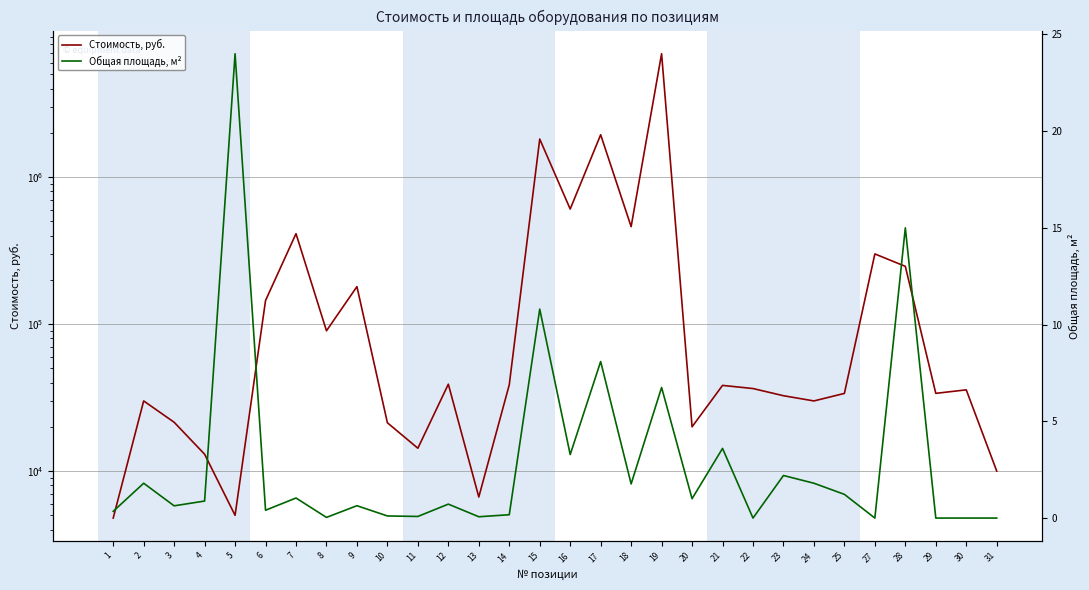

Reading left to right, transcribe all the data shown in this chart.

Стоимость, руб.: 4790.0	30000.0	21483.0	13020.0	5000.0	144560.0	412080.0	90000.0	179765.0	21310.0	14300.0	38990.0	6660.0	38640.0	1813280.0	606000.0	1940280.0	460000.0	6900000.0	20000.0	38265.0	36425.0	32550.0	30000.0	33750.0	300000.0	246970.7	33780.0	35690.0	10000.0
Общая площадь, м²: 0.3	1.8	0.6	0.9	24.0	0.4	1.0	0.0	0.6	0.1	0.1	0.7	0.1	0.2	10.8	3.3	8.1	1.8	6.8	1.0	3.6	0.0	2.2	1.8	1.2	0.0	15.0	0.0	0.0	0.0